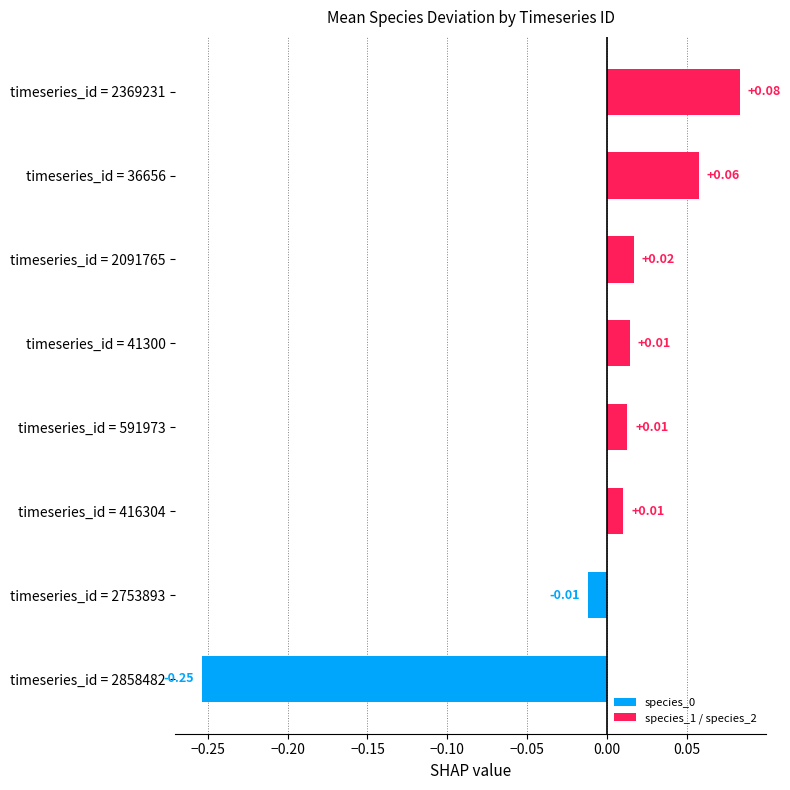

What is the difference between the second highest and minimum values?

0.3